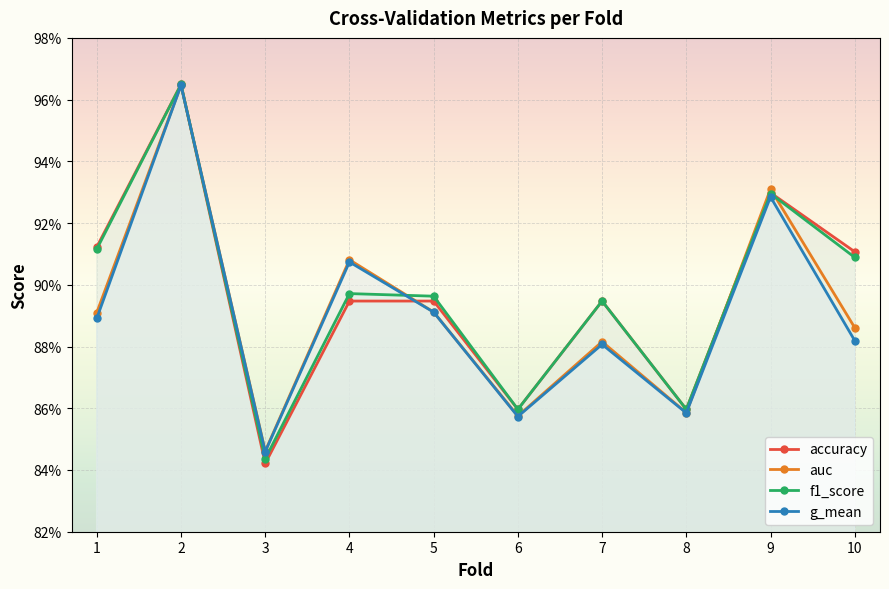

What is the minimum value shown in the chart?

0.8